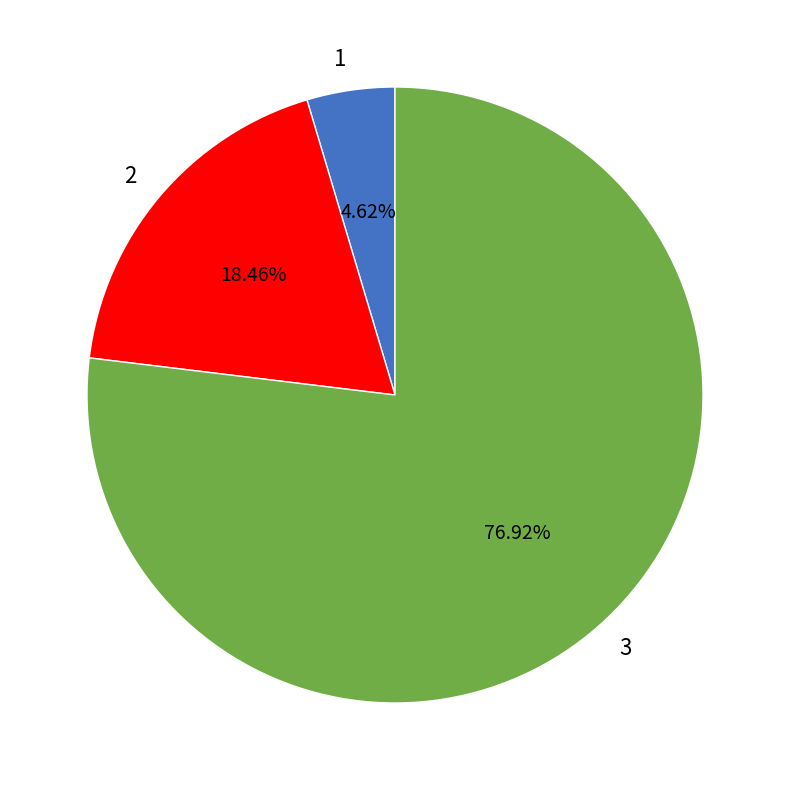

To the nearest percent, what percentage of the pie is 1?

5%